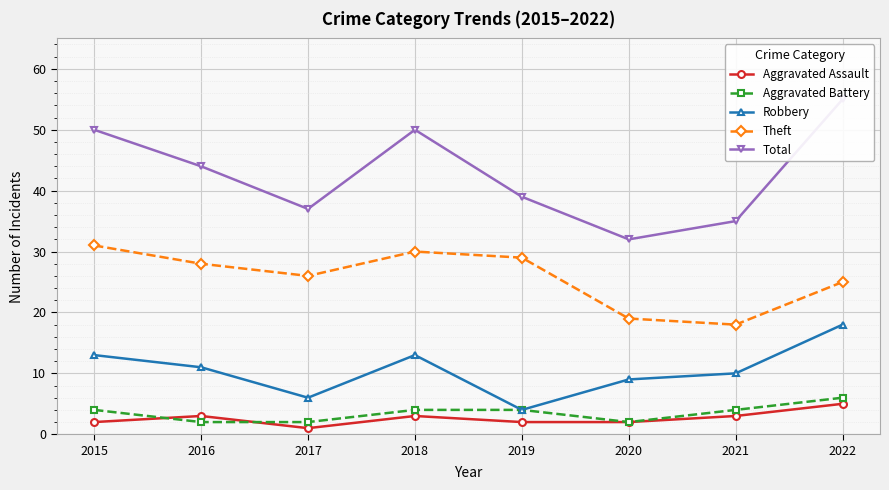

True or false: Total has a value of 14 at 2021.

False